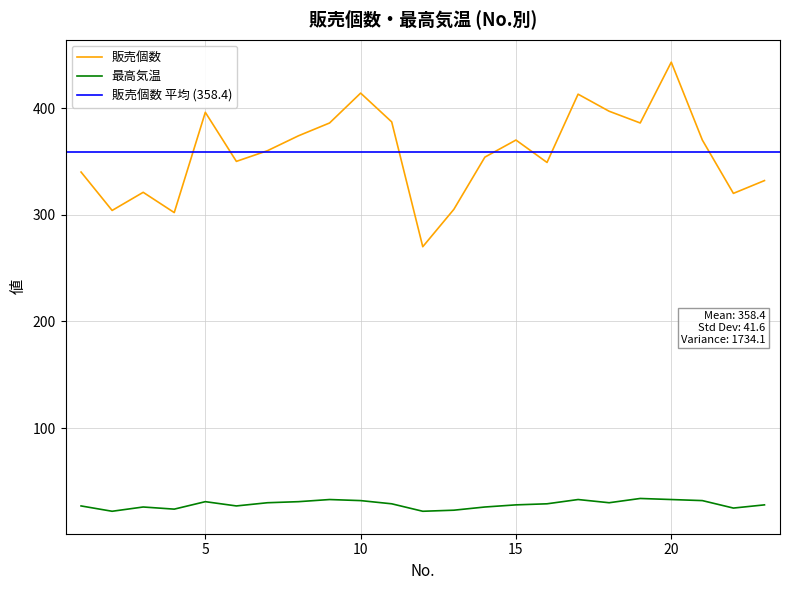

Which series changed the most between 13 and 18?

販売個数